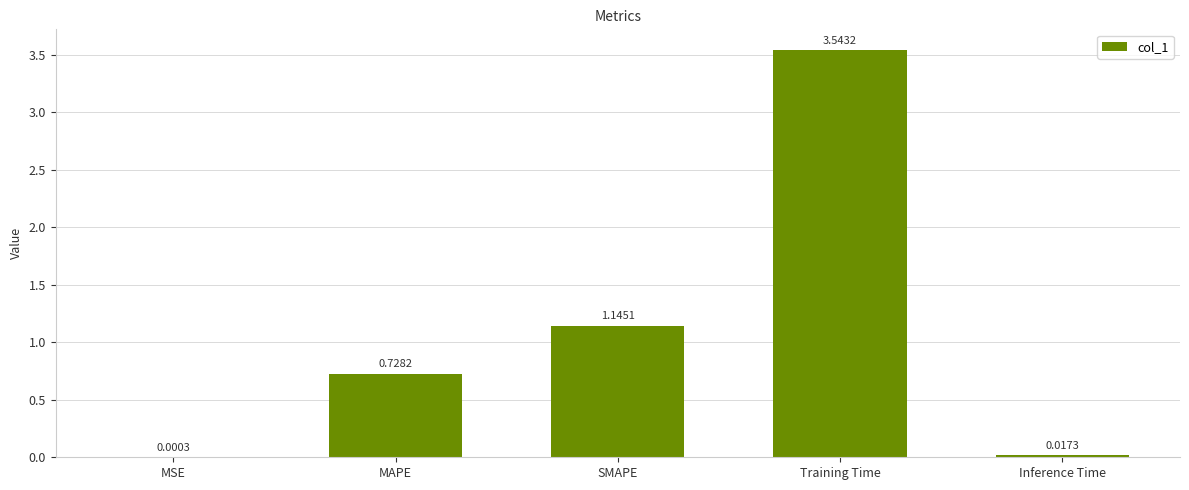

What is the change in value from MAPE to SMAPE?

+0.4